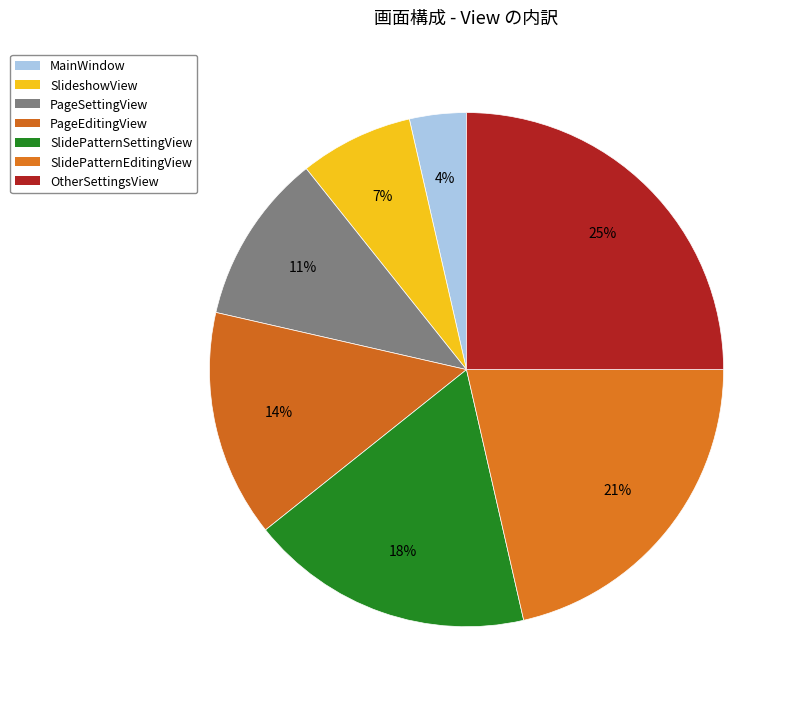

True or false: MainWindow accounts for 4% of the total.

True